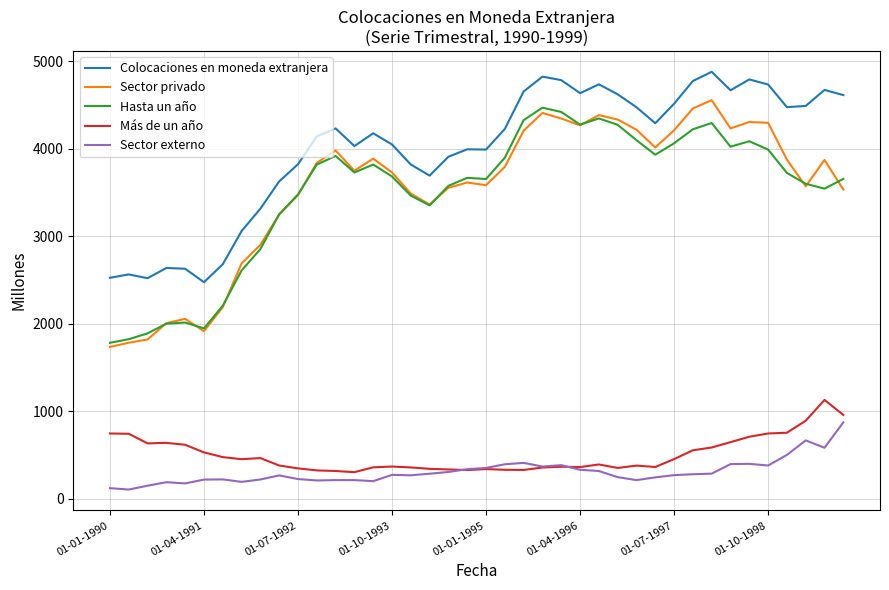

Which series has the largest range (max minus min)?

Sector privado